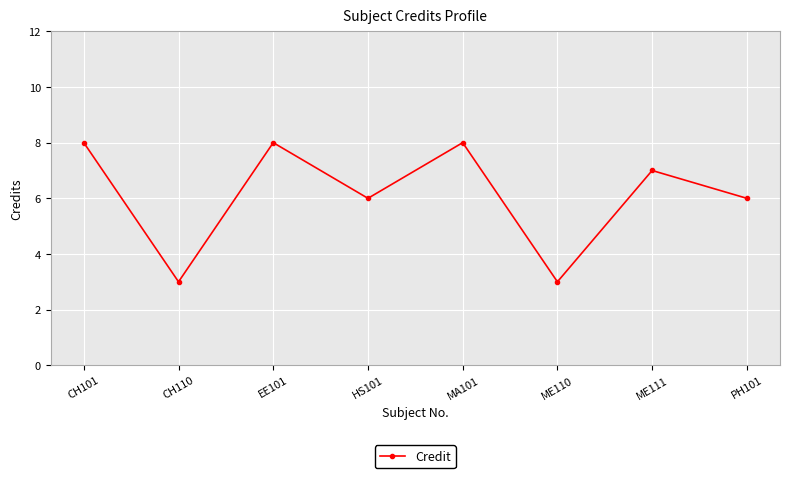

What is the approximate value at CH101?

8